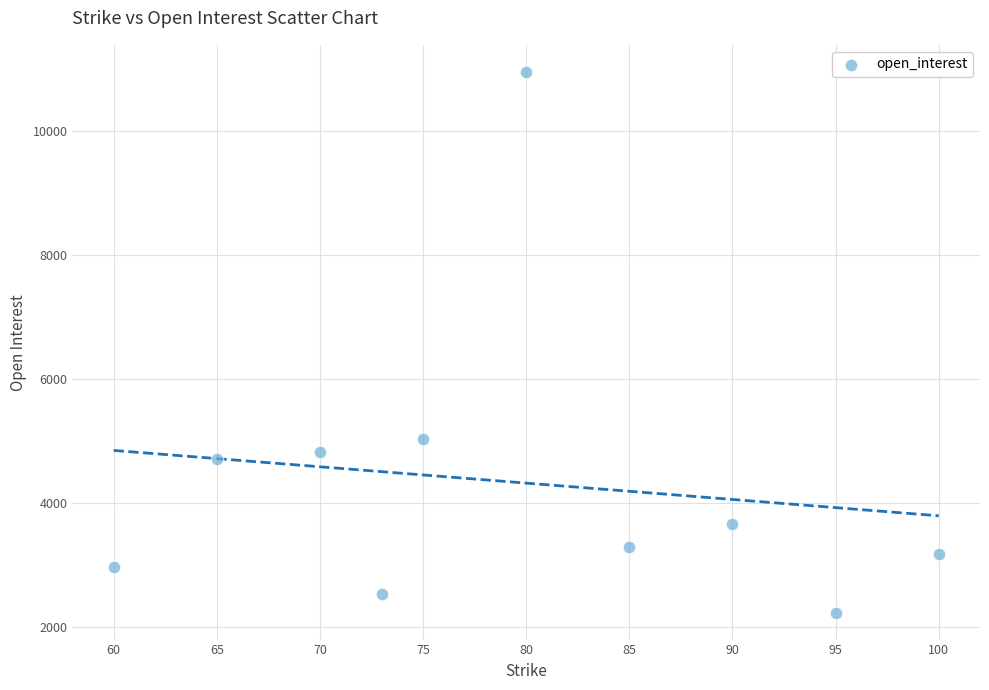

What is the average Y value?

4339